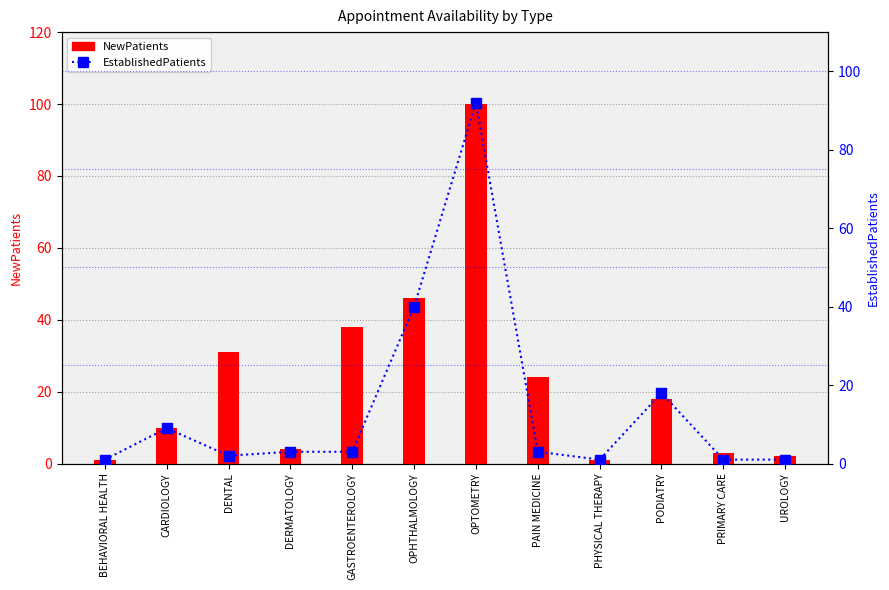

What is the value of the EstablishedPatients bar at the 9th from the left?

1